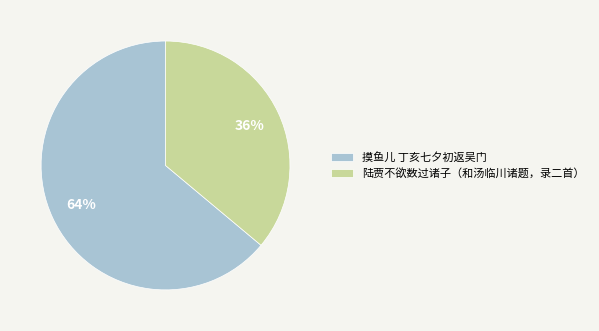

To the nearest percent, what is the average slice percentage?

50%